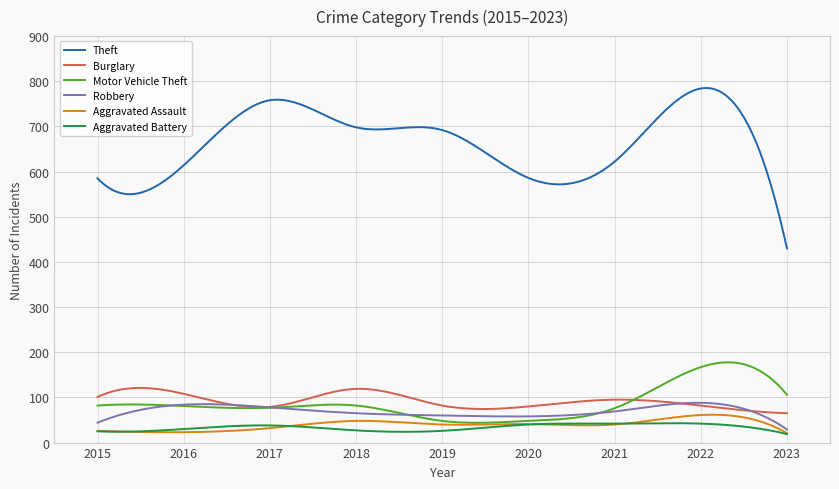

True or false: Aggravated Battery and Theft intersect in this chart.

False